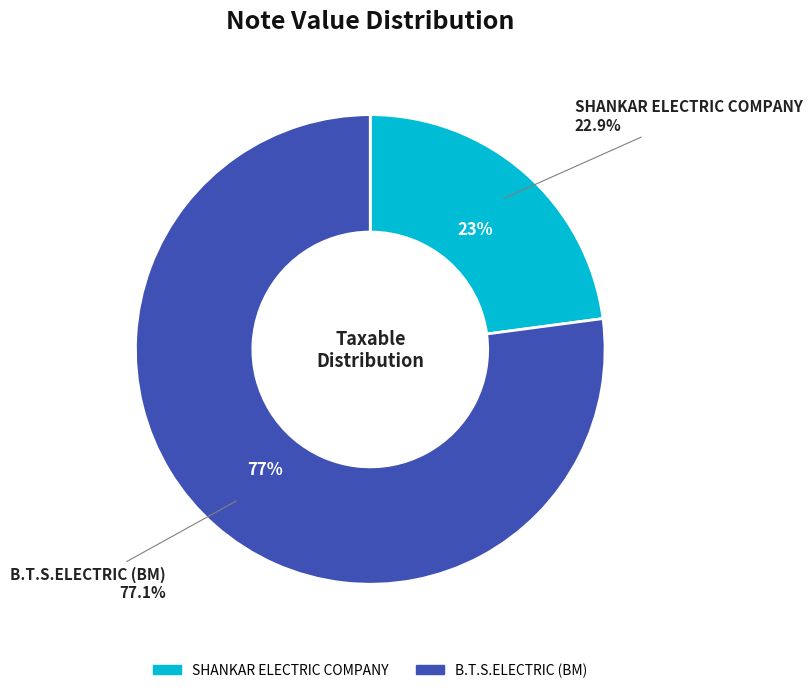

Which slice is the largest?

B.T.S.ELECTRIC (BM)